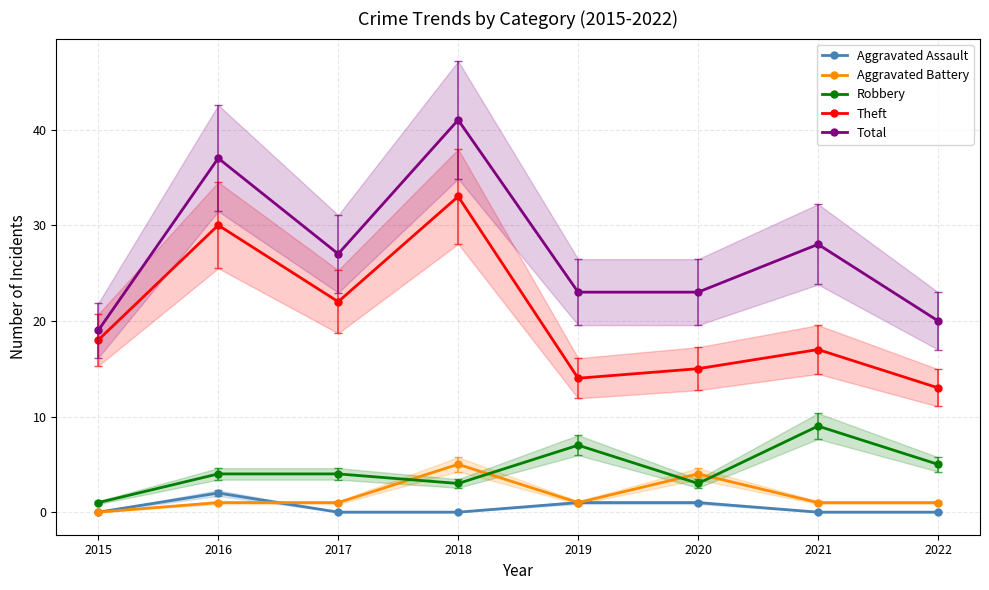

Reading left to right, extract all data points from this chart.

Aggravated Assault: 2015=0	2016=2	2017=0	2018=0	2019=1	2020=1	2021=0	2022=0
Aggravated Battery: 2015=0	2016=1	2017=1	2018=5	2019=1	2020=4	2021=1	2022=1
Robbery: 2015=1	2016=4	2017=4	2018=3	2019=7	2020=3	2021=9	2022=5
Theft: 2015=18	2016=30	2017=22	2018=33	2019=14	2020=15	2021=17	2022=13
Total: 2015=19	2016=37	2017=27	2018=41	2019=23	2020=23	2021=28	2022=20